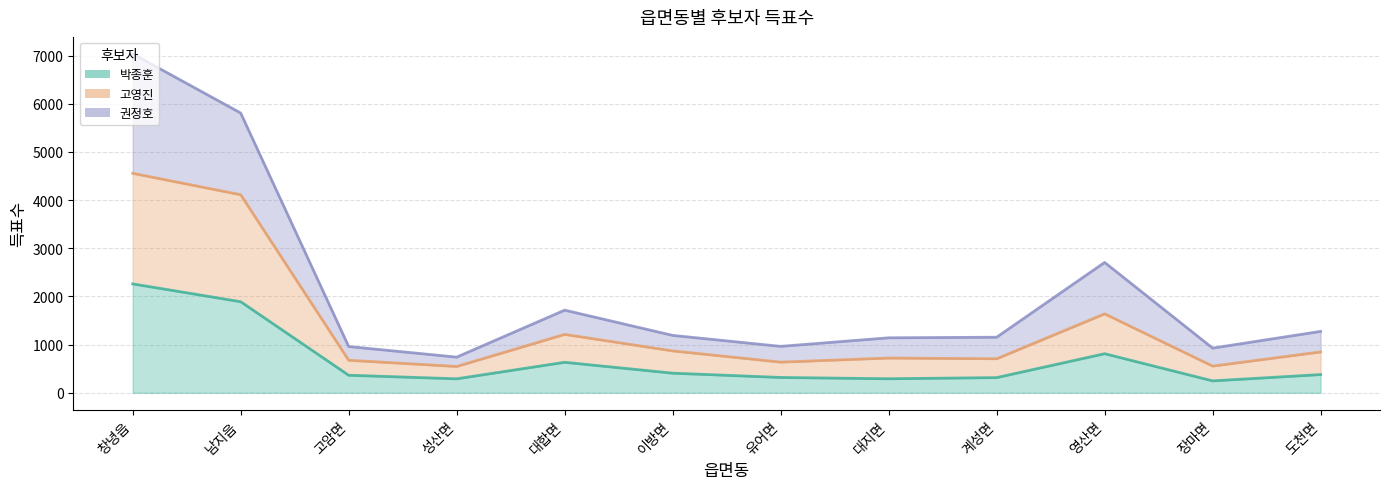

Does the chart display data point markers on the line(s)?

No